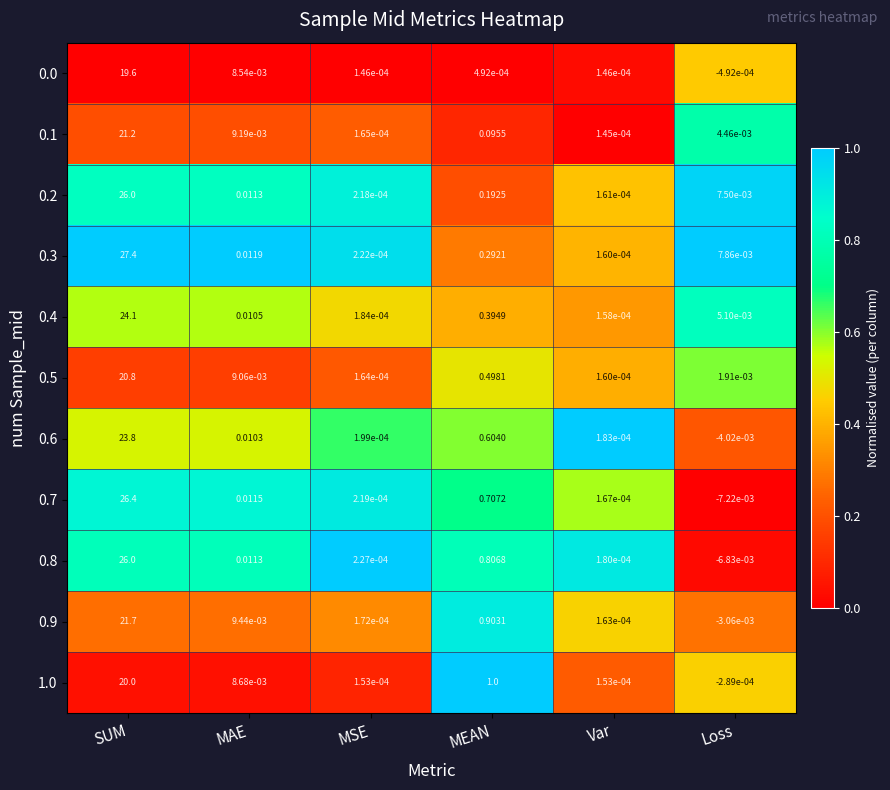

At which category is the sum across all series the highest?

SUM